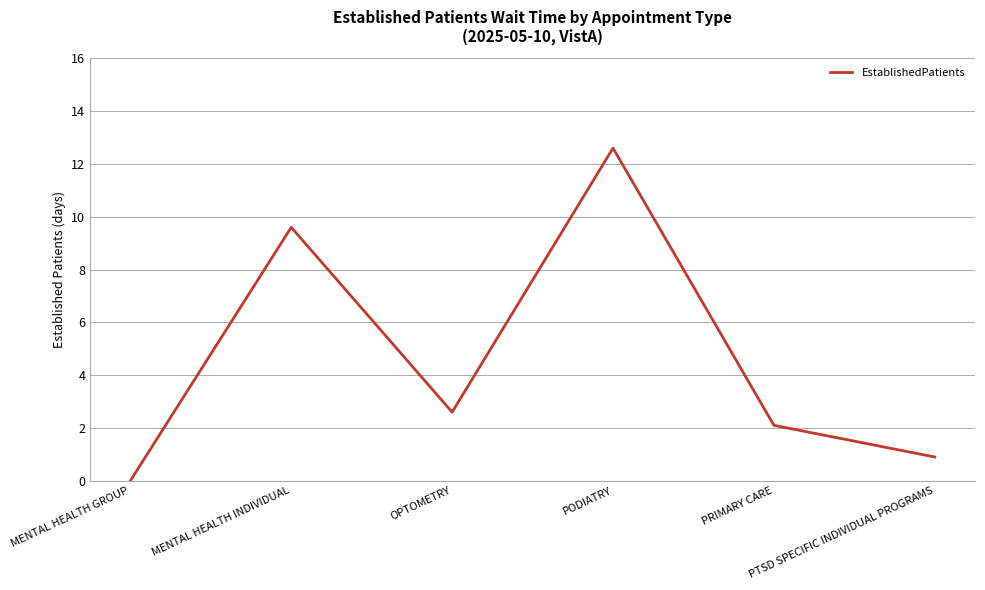

What is the change in value from MENTAL HEALTH GROUP to PTSD SPECIFIC INDIVIDUAL PROGRAMS?

+0.9